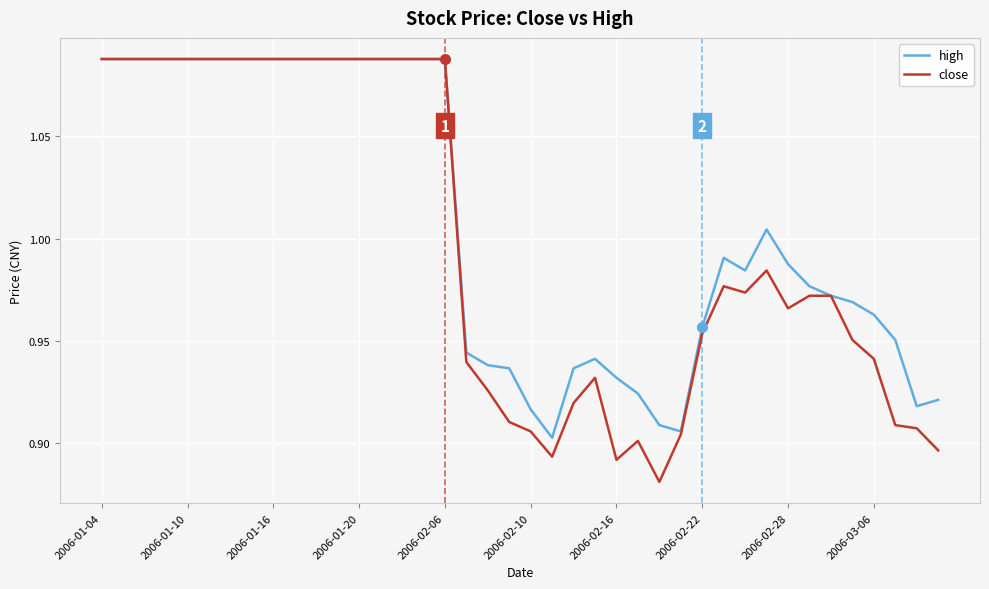

Which series has the widest spread of values?

close